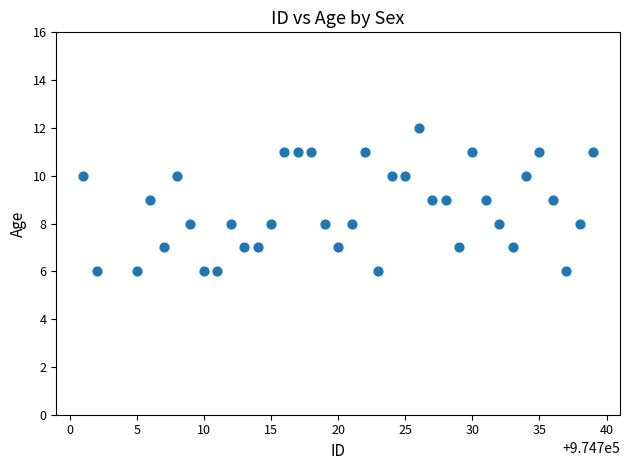

What is the range of X values (max minus min)?

38